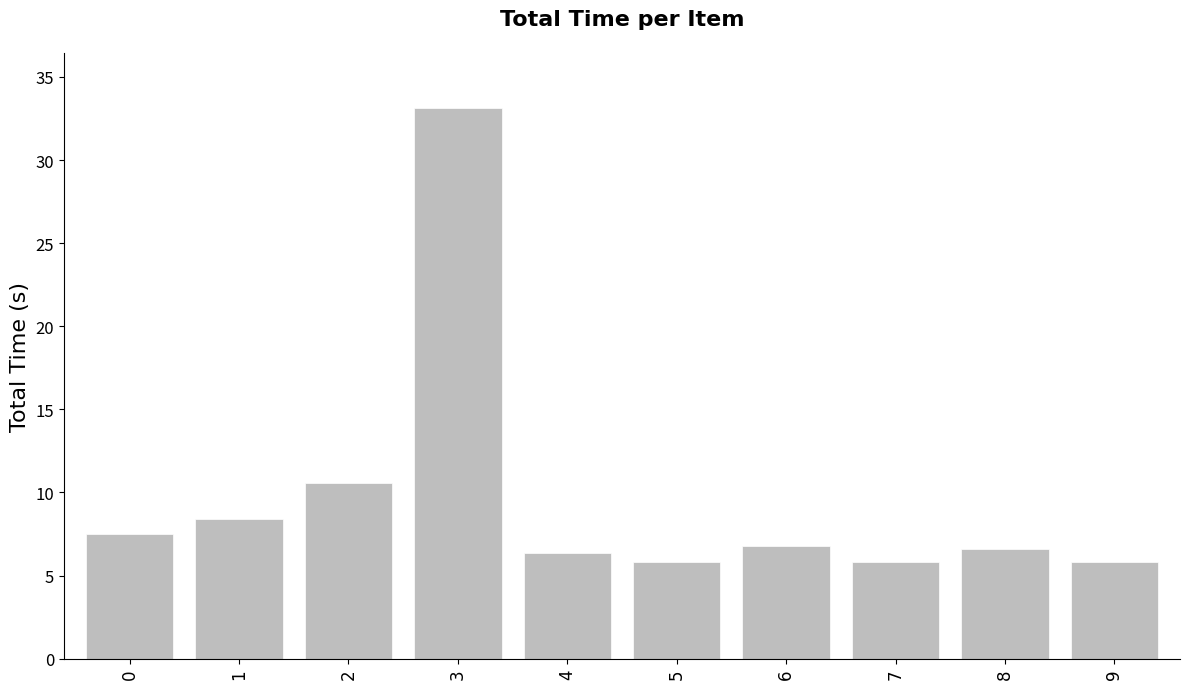

How many data points are above 6?

7